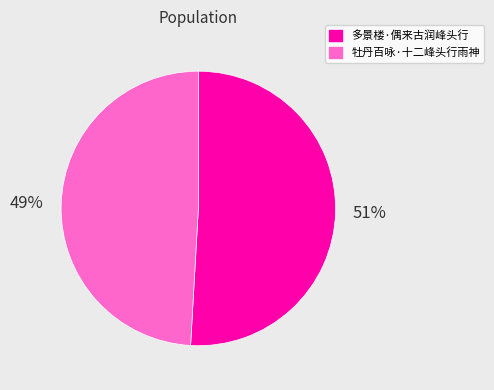

Is there a majority slice in this chart?

Yes